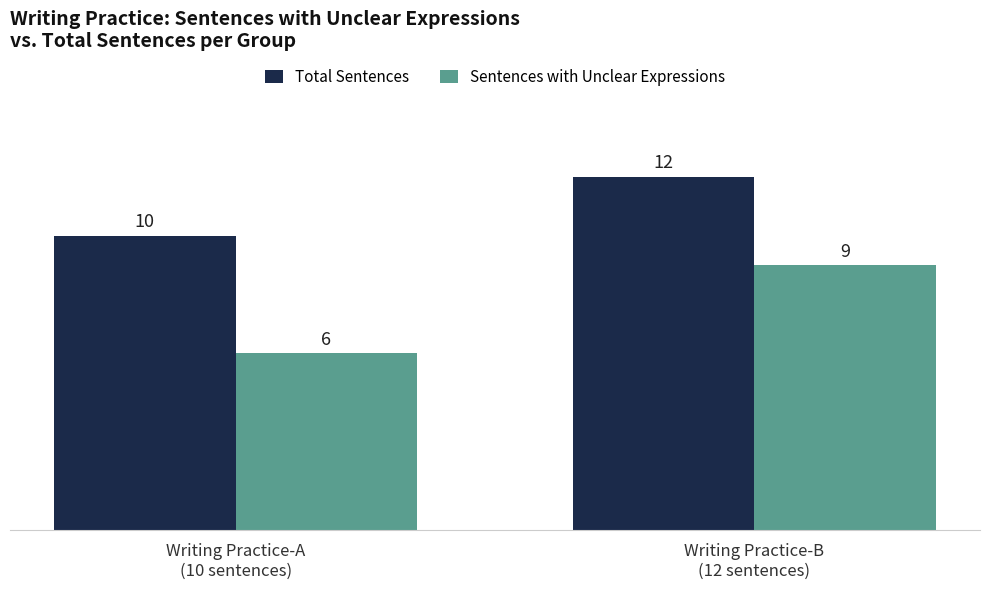

Reading left to right, extract all data points from this chart.

Total Sentences: Writing Practice-A
(10 sentences)=10	Writing Practice-B
(12 sentences)=12
Sentences with Unclear Expressions: Writing Practice-A
(10 sentences)=6	Writing Practice-B
(12 sentences)=9